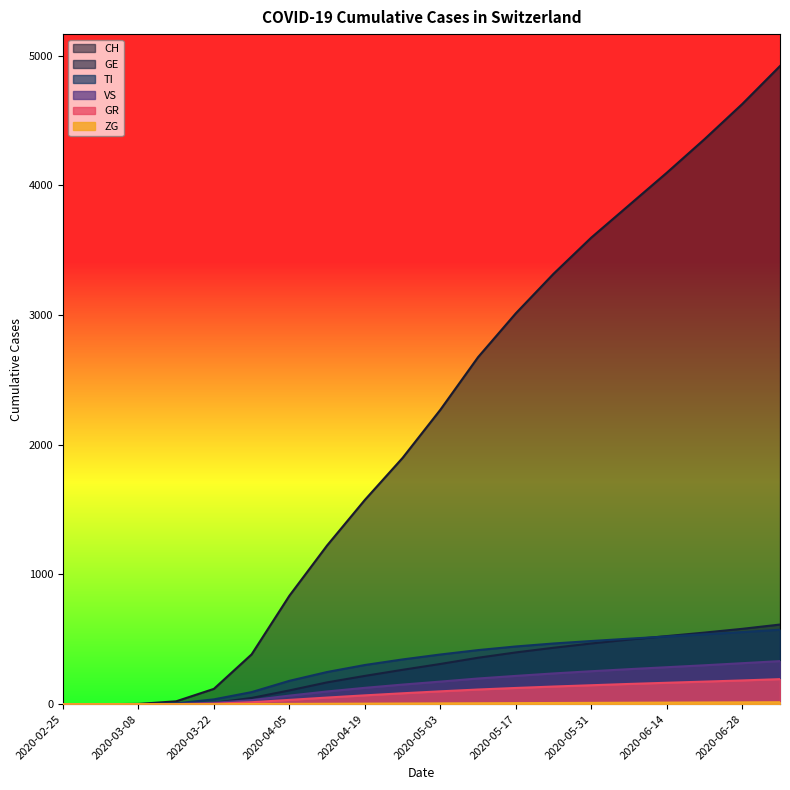

Between 2020-06-28 and 2020-05-03, which is larger?

2020-06-28